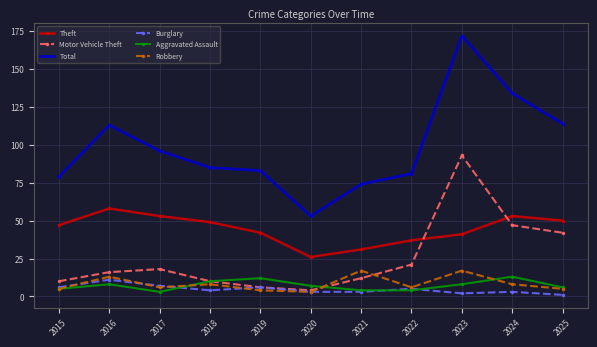

Which series has the largest total across all categories?

Total